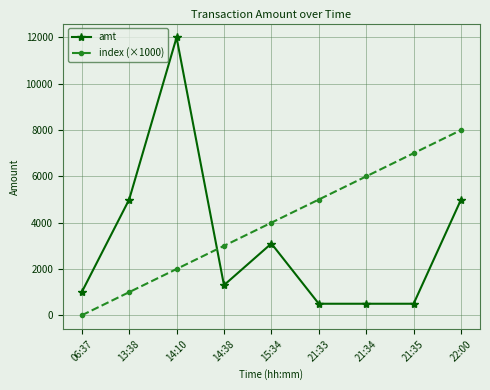

How many intersections are there between index (×1000) and amt?

1